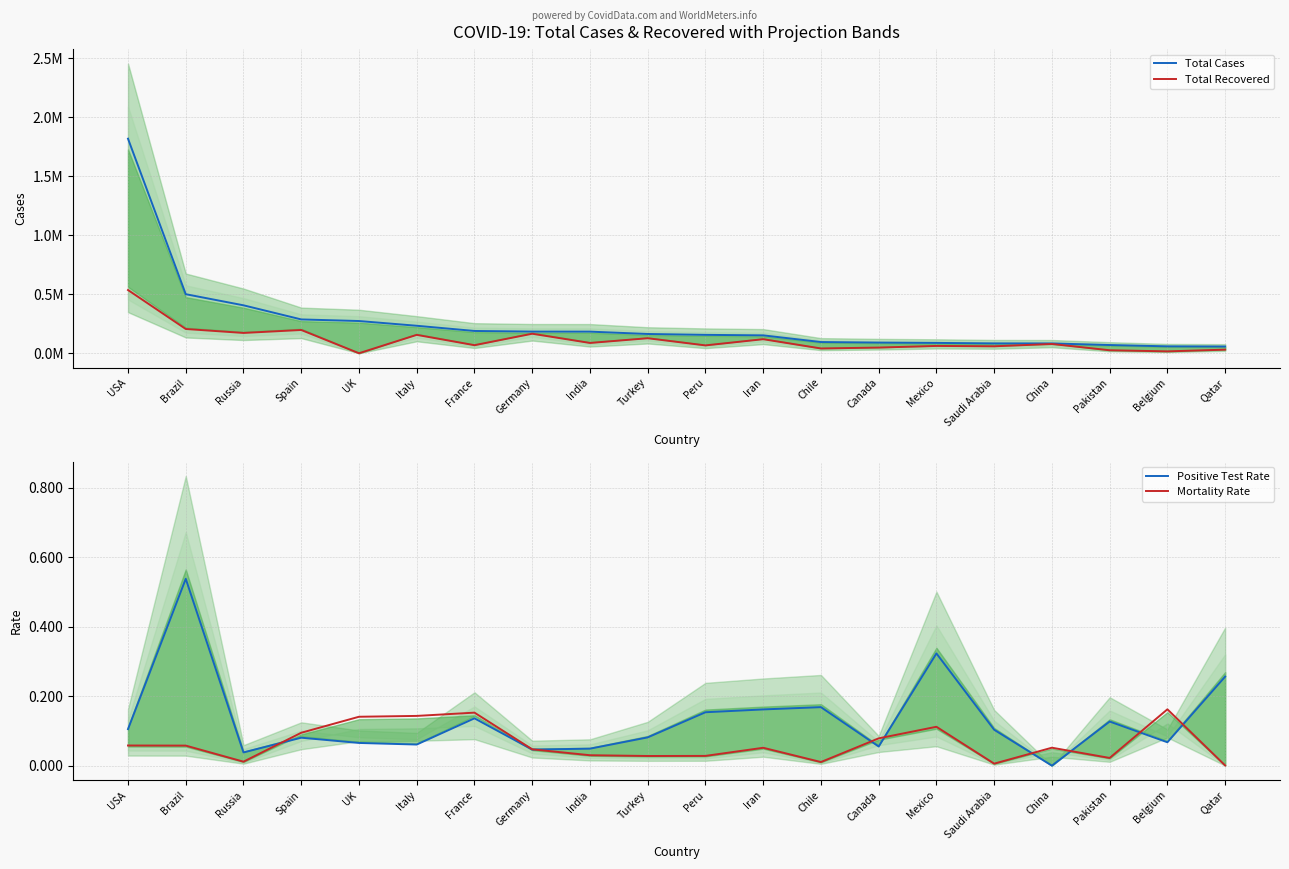

How many series are shown in this chart?

4